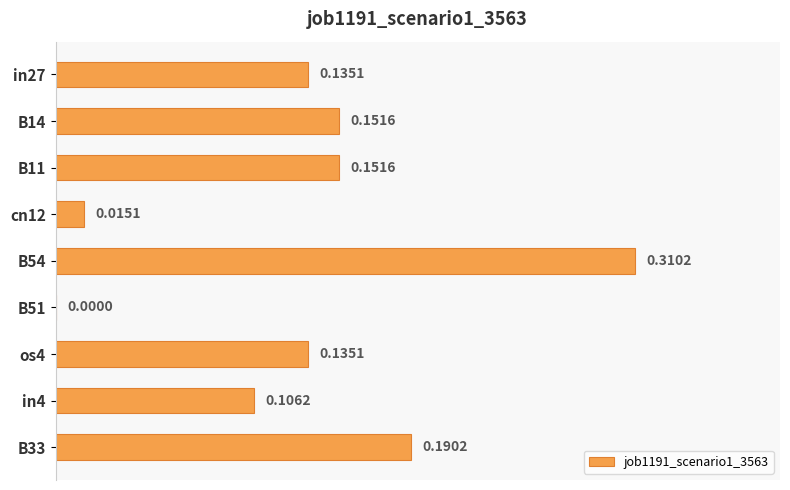

What is the sum of all values?

1.2